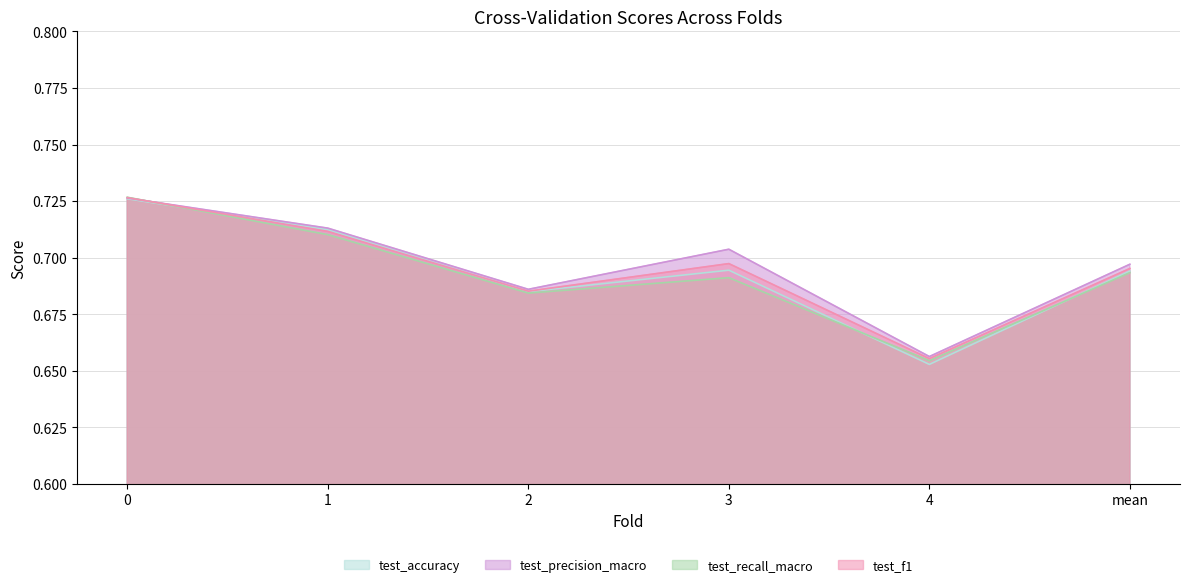

Count the test_f1 values in the range 0 to 1.

6